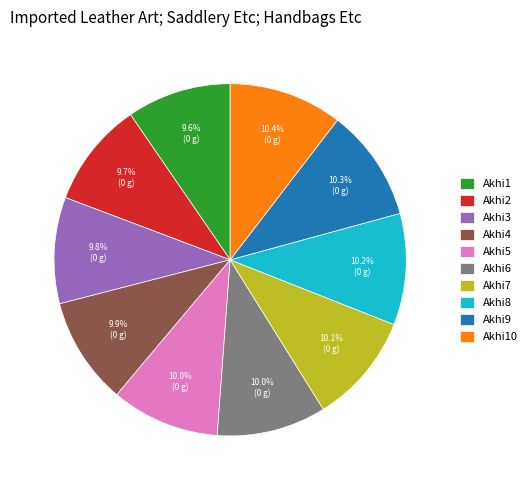

Which has a higher value, Akhi1 or Akhi10?

Akhi10